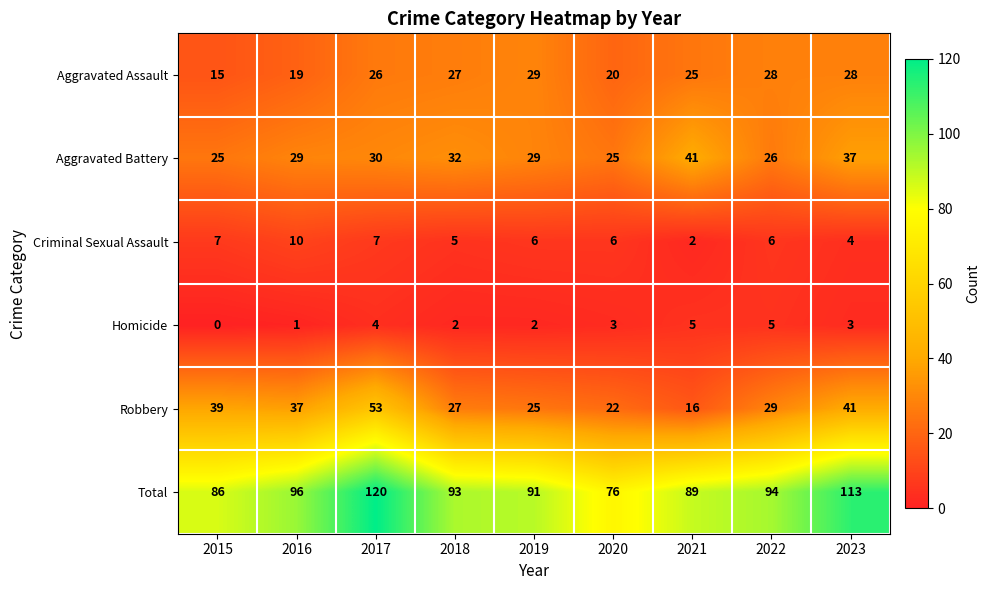

At which category does the chart reach its minimum across all series?

2015